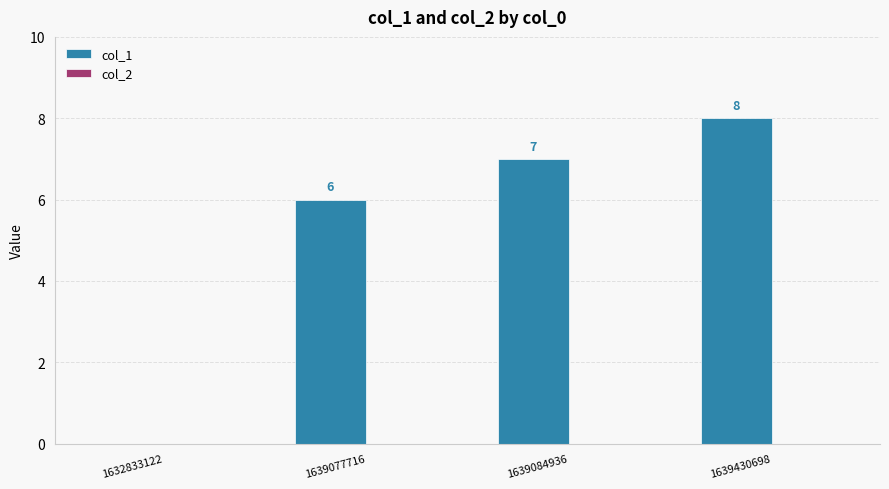

Reading right to left, extract all data points from this chart.

1639430698=8	1639084936=7	1639077716=6	1632833122=0